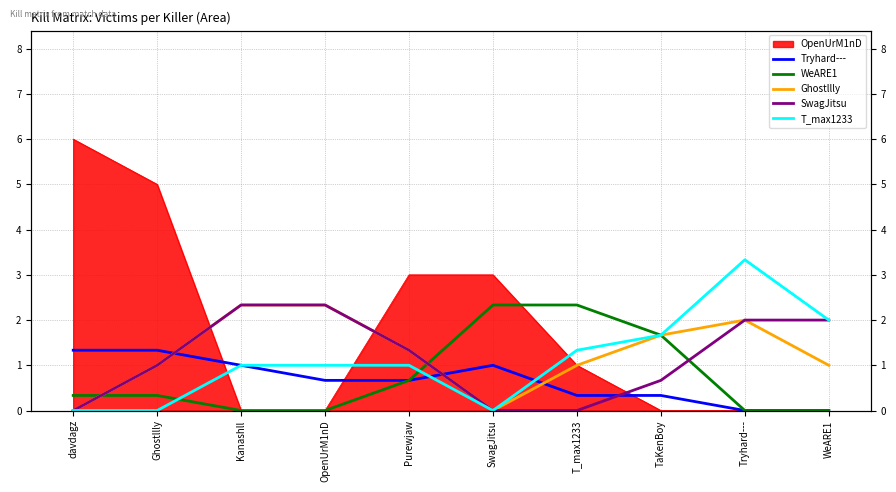

At which label is Tryhard--- closest to 0?

Tryhard---